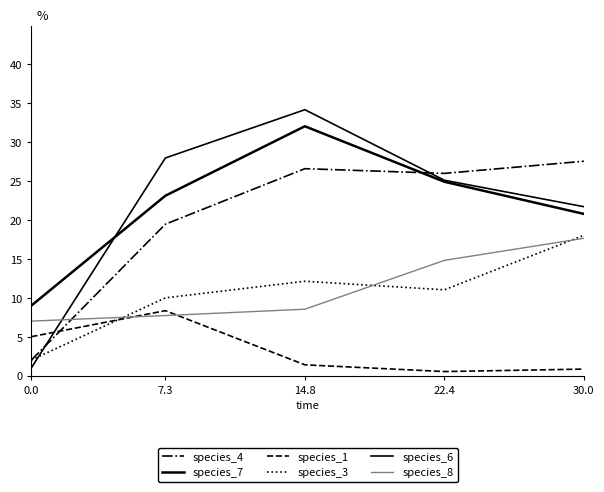

In species_6, how many points are higher than both neighbors (excluding endpoints)?

1